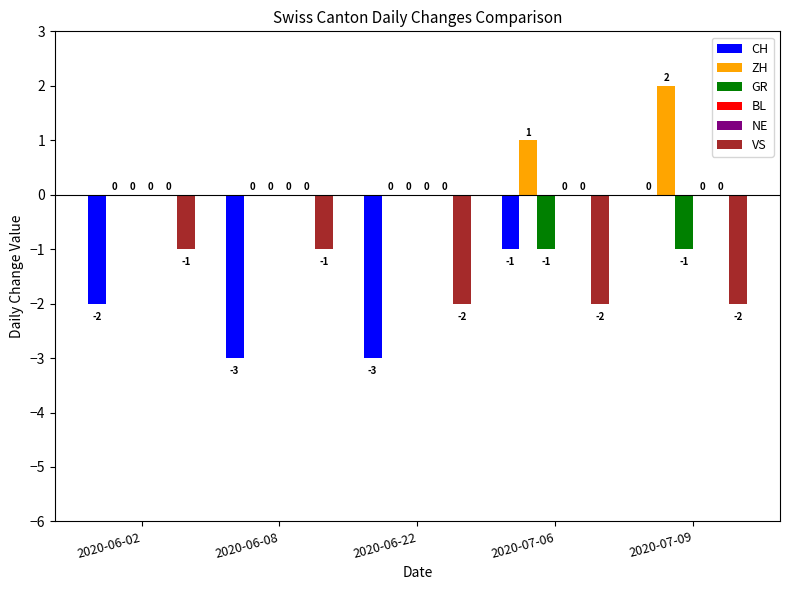

Reading right to left, extract all data points from this chart.

CH: 0	-1	-3	-3	-2
ZH: 2	1	0	0	0
GR: -1	-1	0	0	0
BL: 0	0	0	0	0
NE: 0	0	0	0	0
VS: -2	-2	-2	-1	-1